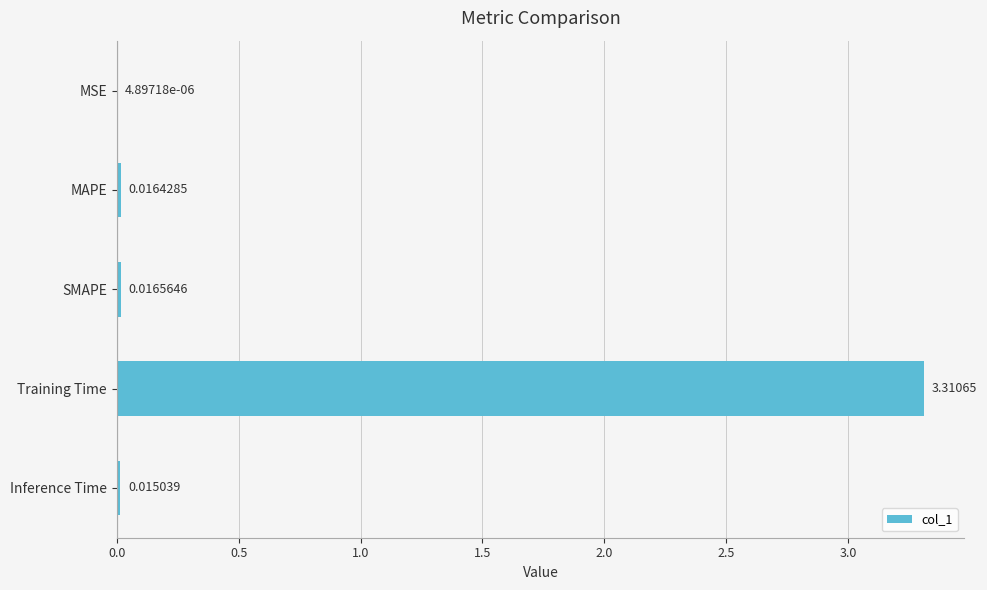

What is the sum of all values?

3.4